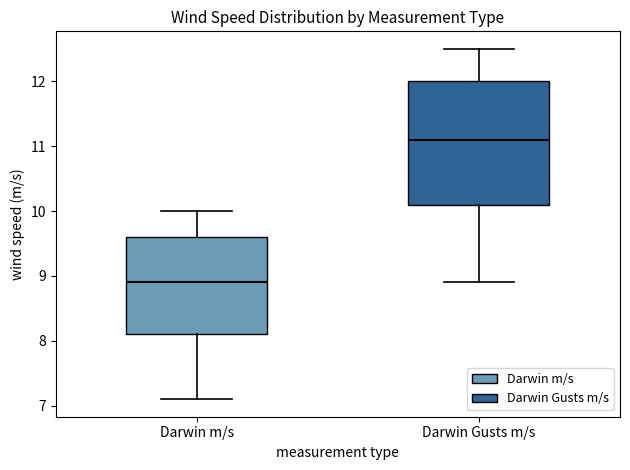

Which box has the lowest median line?

Darwin m/s